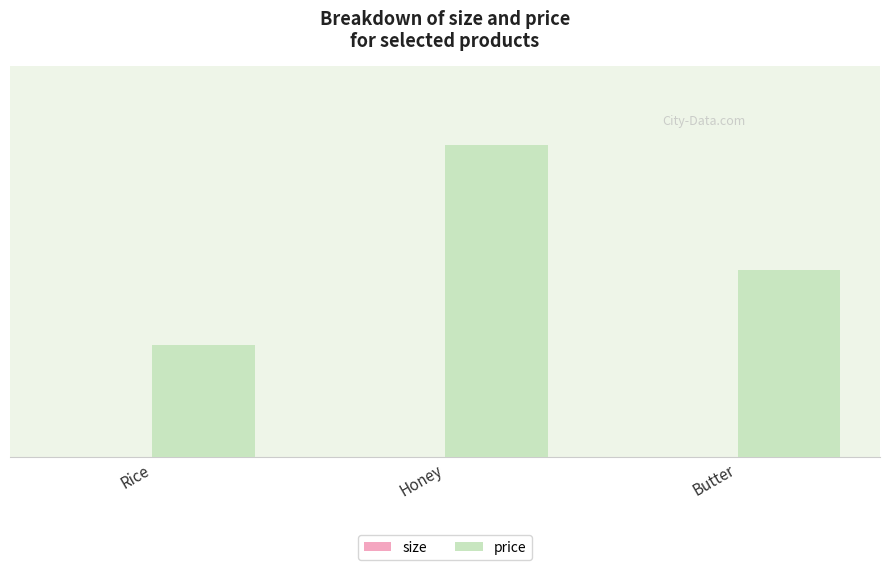

How many size values are between 1 and 3?

3